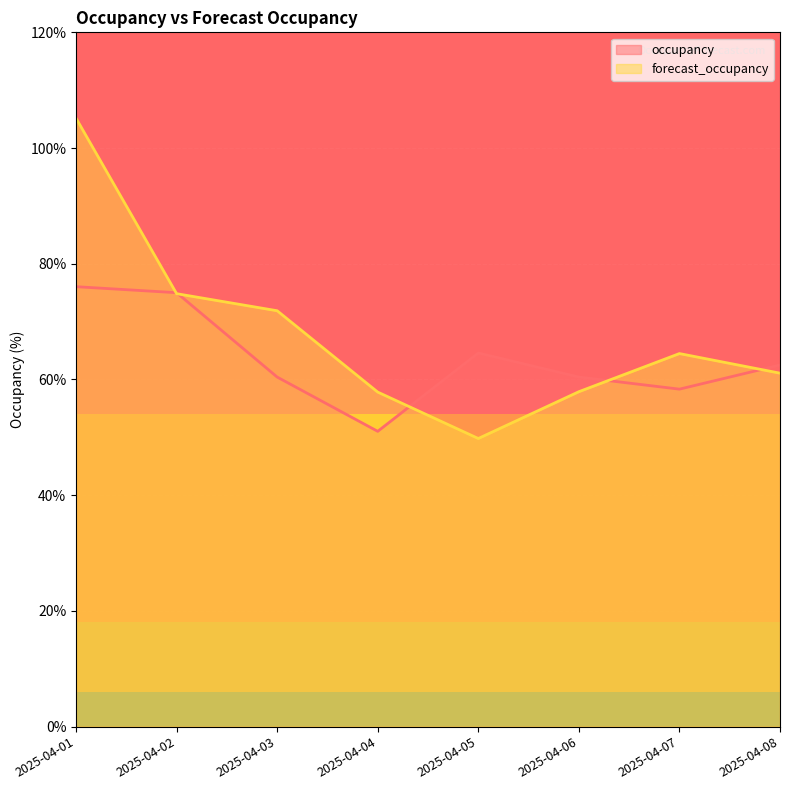

How many lines are shown in the chart?

2